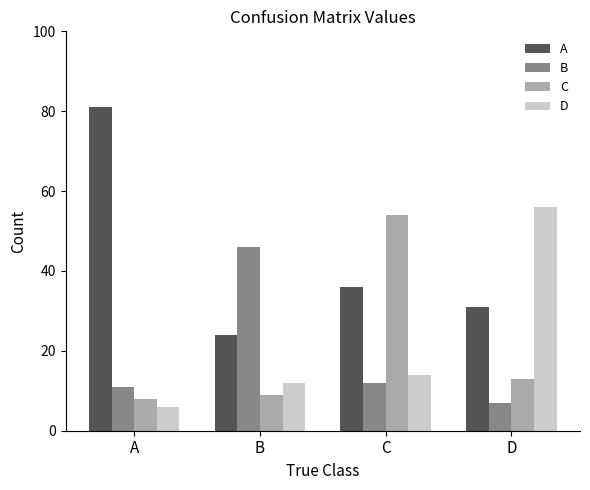

What is the value of the A bar at the 3rd from the left?

36